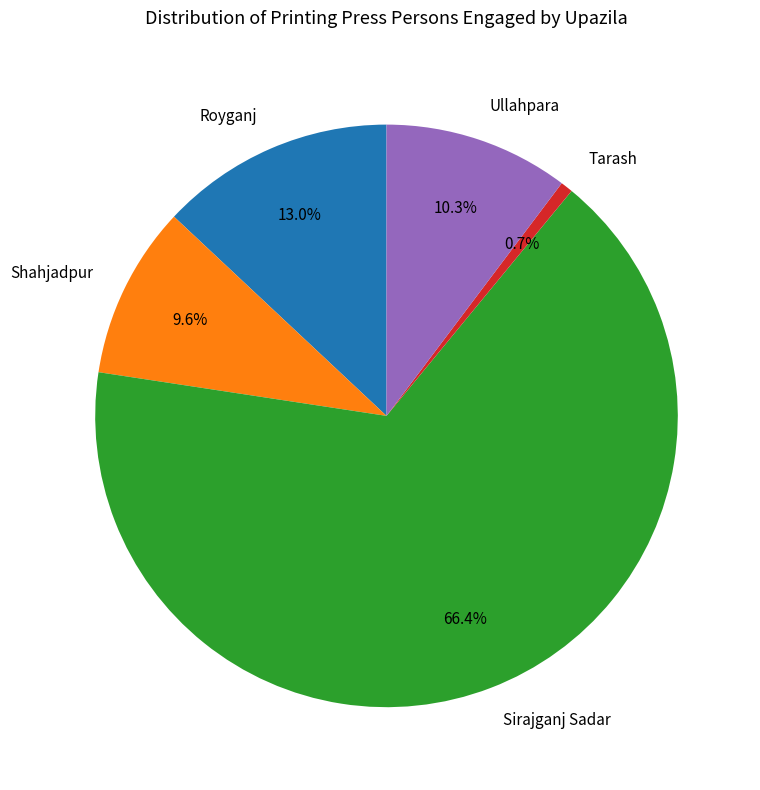

Which category accounts for the majority?

Sirajganj Sadar